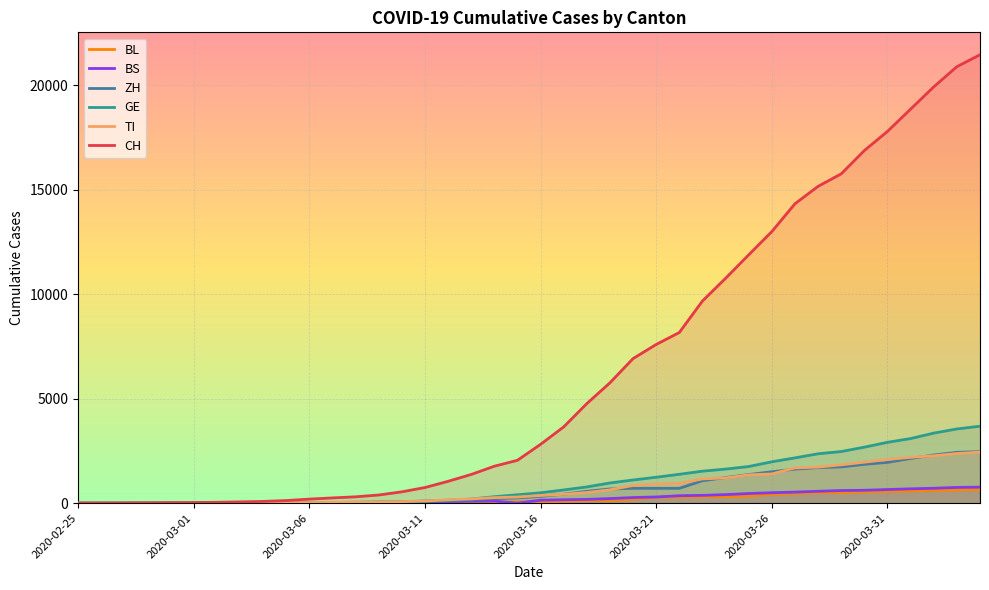

The value of TI at 2020-03-10 is 98. True or false?

False